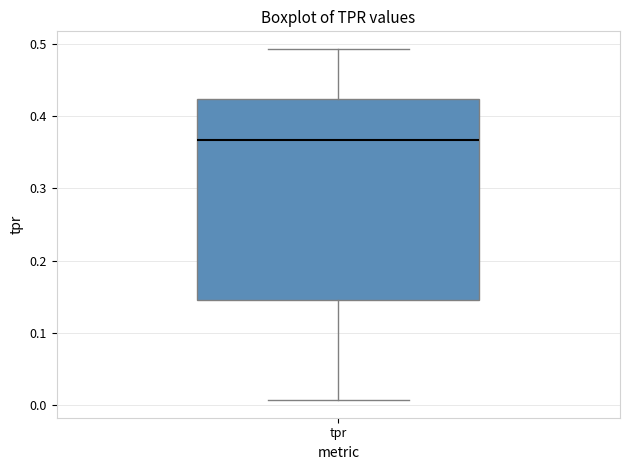

Transcribe this box plot: give where the median line is, the range the box spans, and where the two whiskers end, as read against the y-axis. The values are not printed on the chart, so give them approximately, as read against the axis.

median 0.37, box 0.15 to 0.42, whiskers 0.01 to 0.49